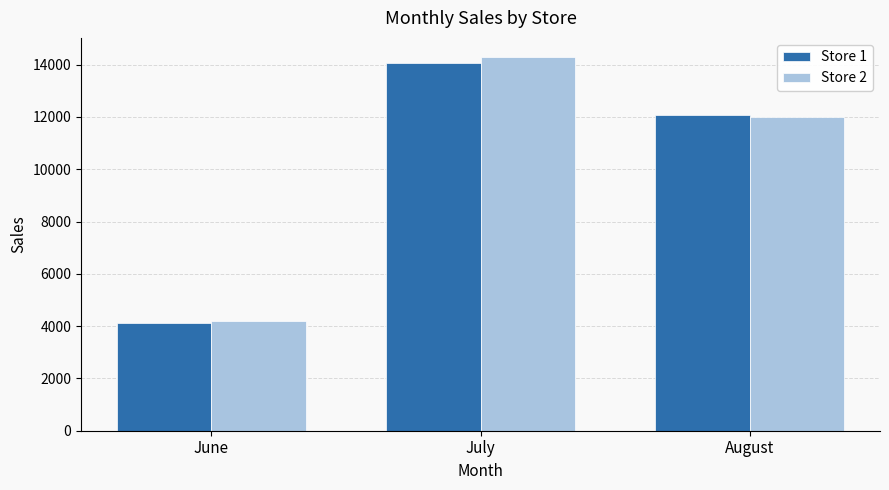

At July, list the series in order from largest to smallest.

Store 2, Store 1